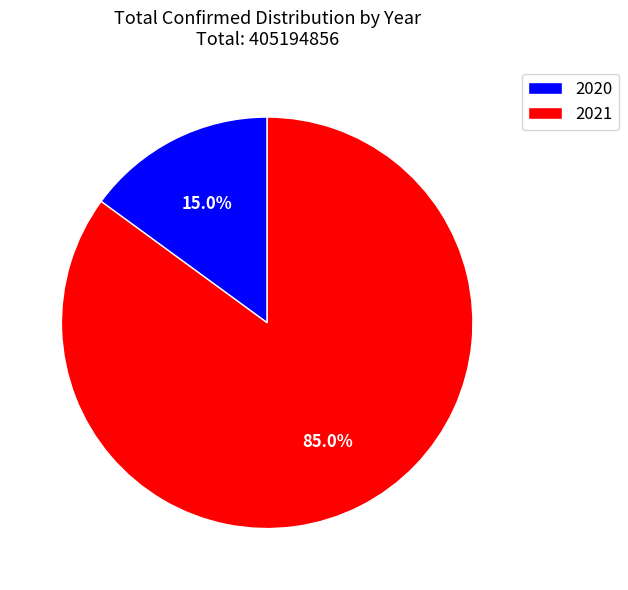

To the nearest percent, what is the average slice percentage?

50%